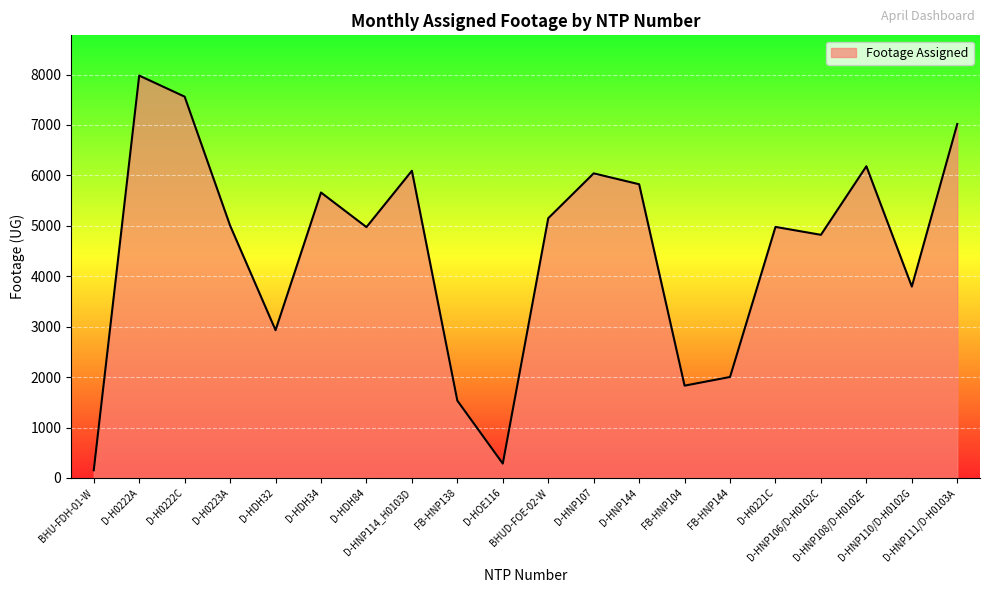

Which label corresponds to the largest value in the chart?

D-H0222A